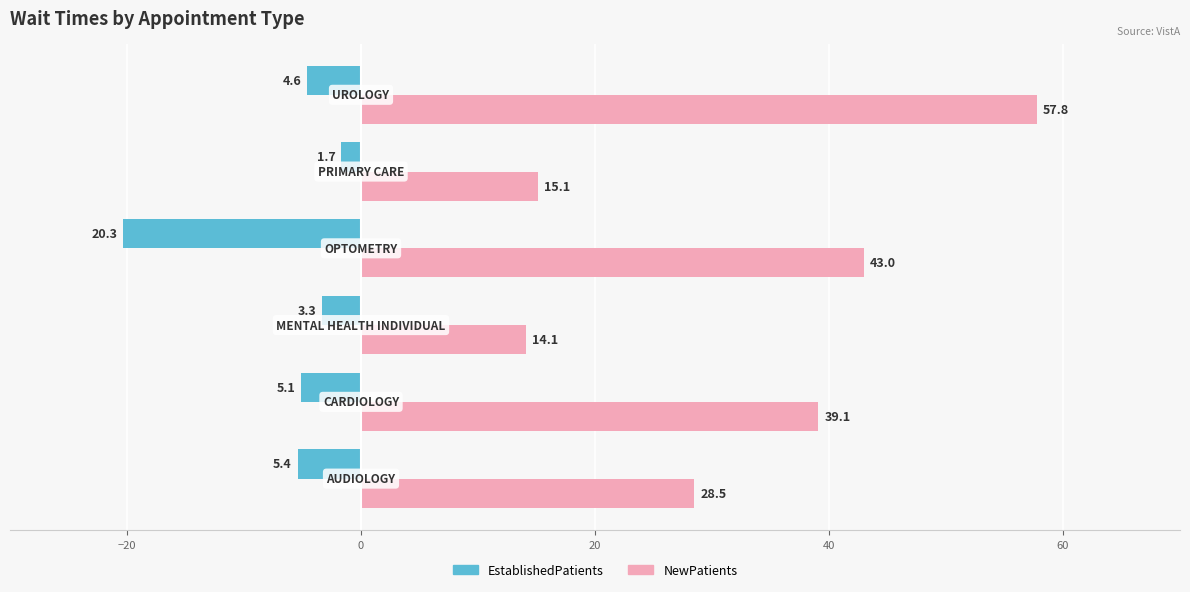

List the series in order of their peak value, lowest first.

EstablishedPatients, NewPatients